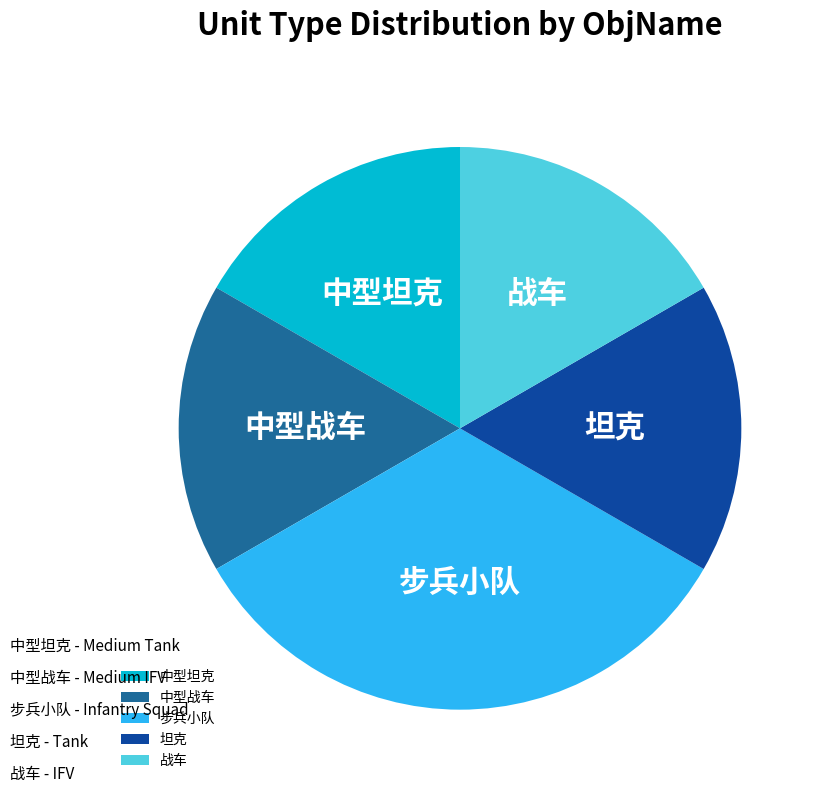

What is the largest slice in the pie chart?

步兵小队